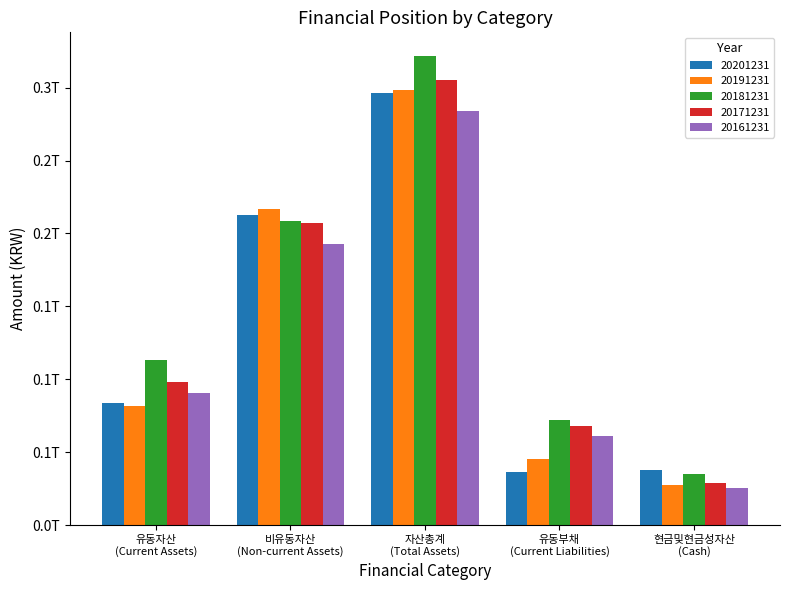

Which category has the lowest value in the 20191231 series?

현금및현금성자산
(Cash)